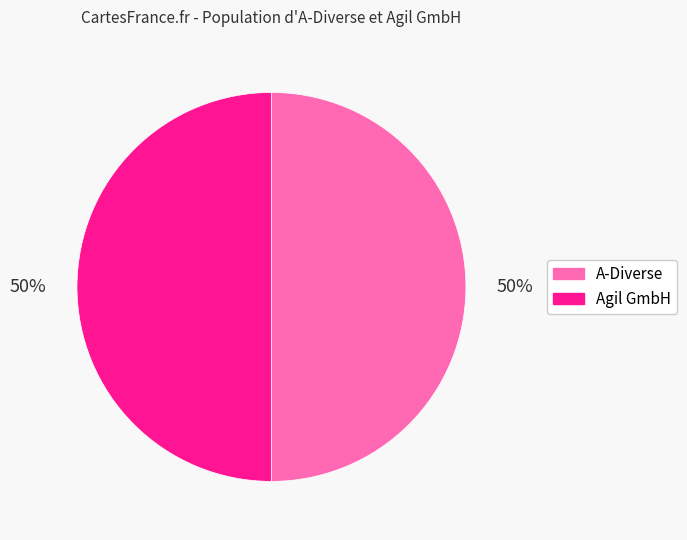

Combined, do A-Diverse and Agil GmbH account for over 50%?

Yes